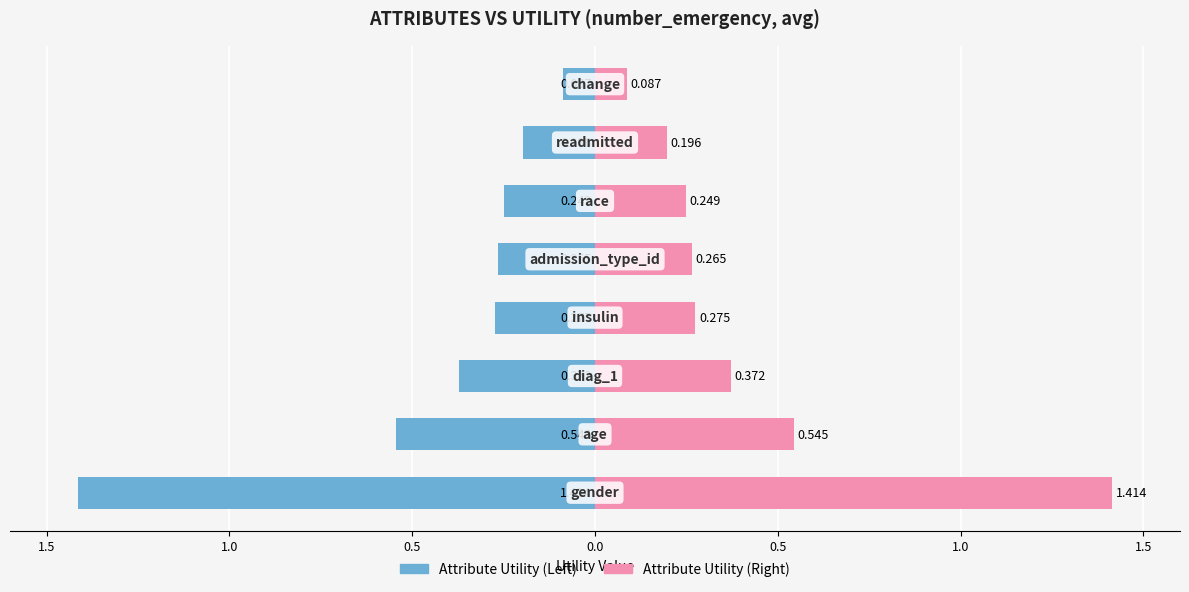

Does the chart contain any negative values?

Yes